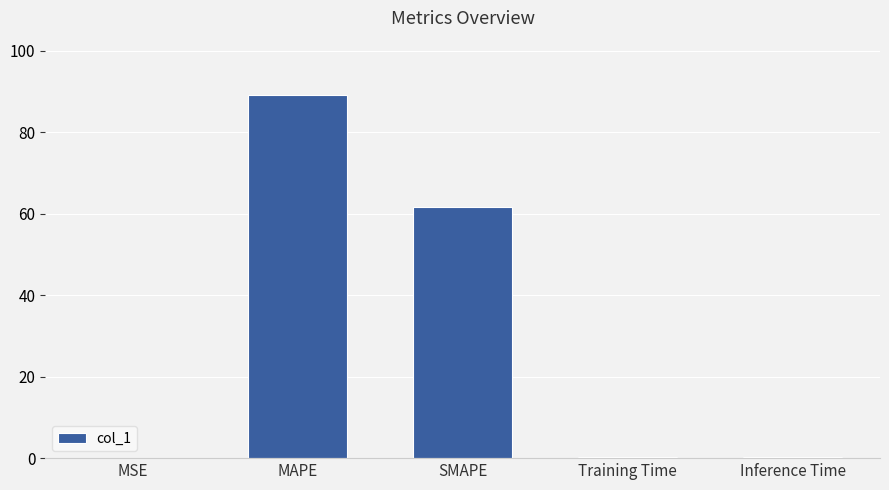

Which has a higher value, MAPE or Inference Time?

MAPE